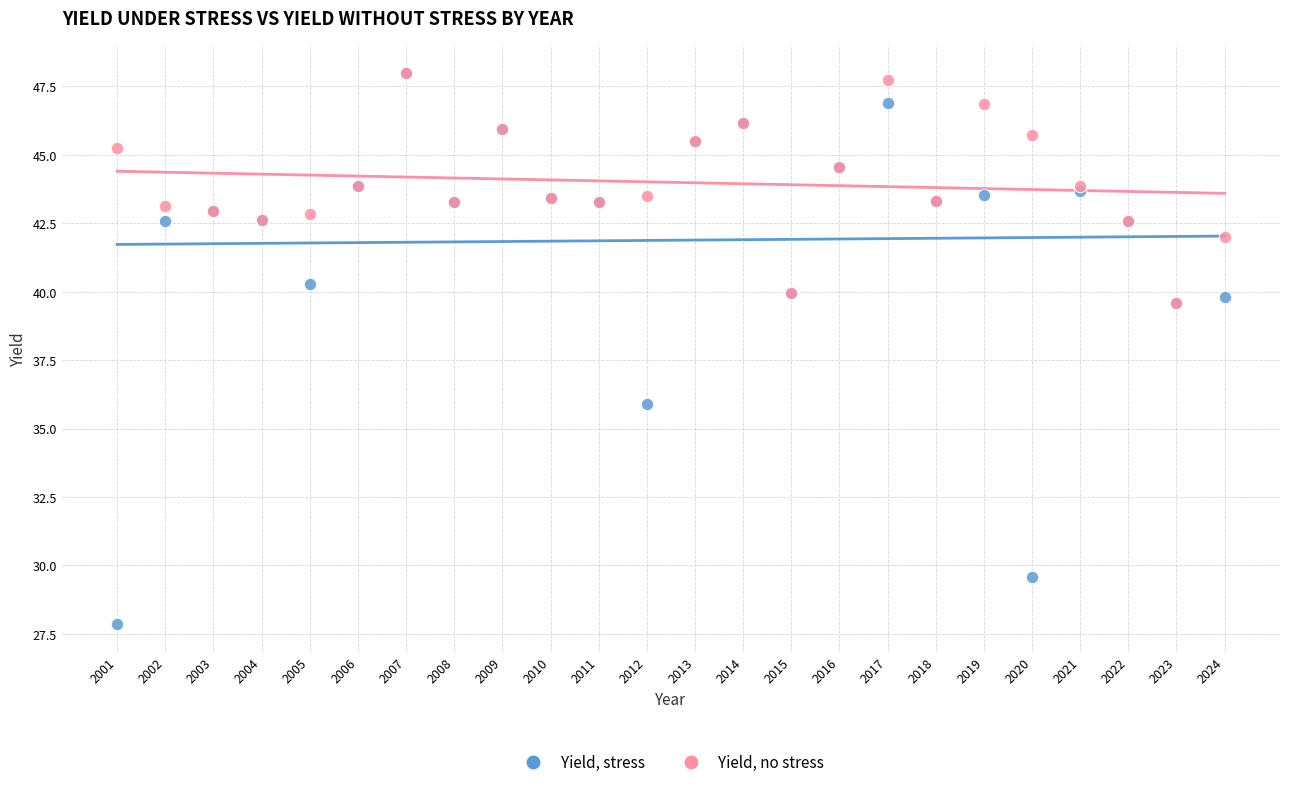

Across all series, what Y value is closest to 37?

35.9